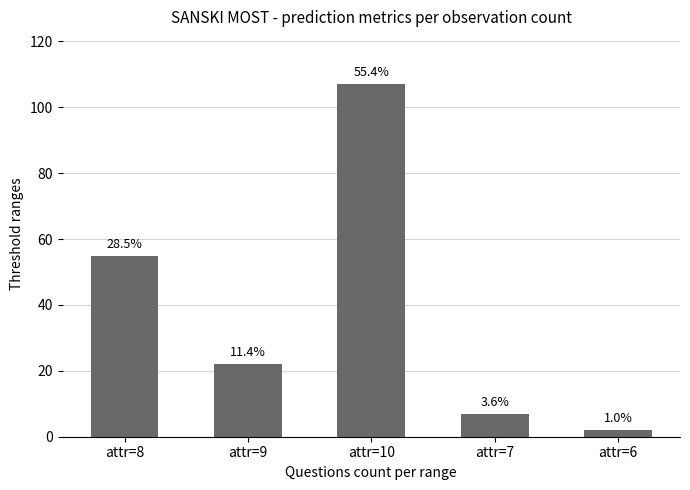

How many bars are there in total?

5